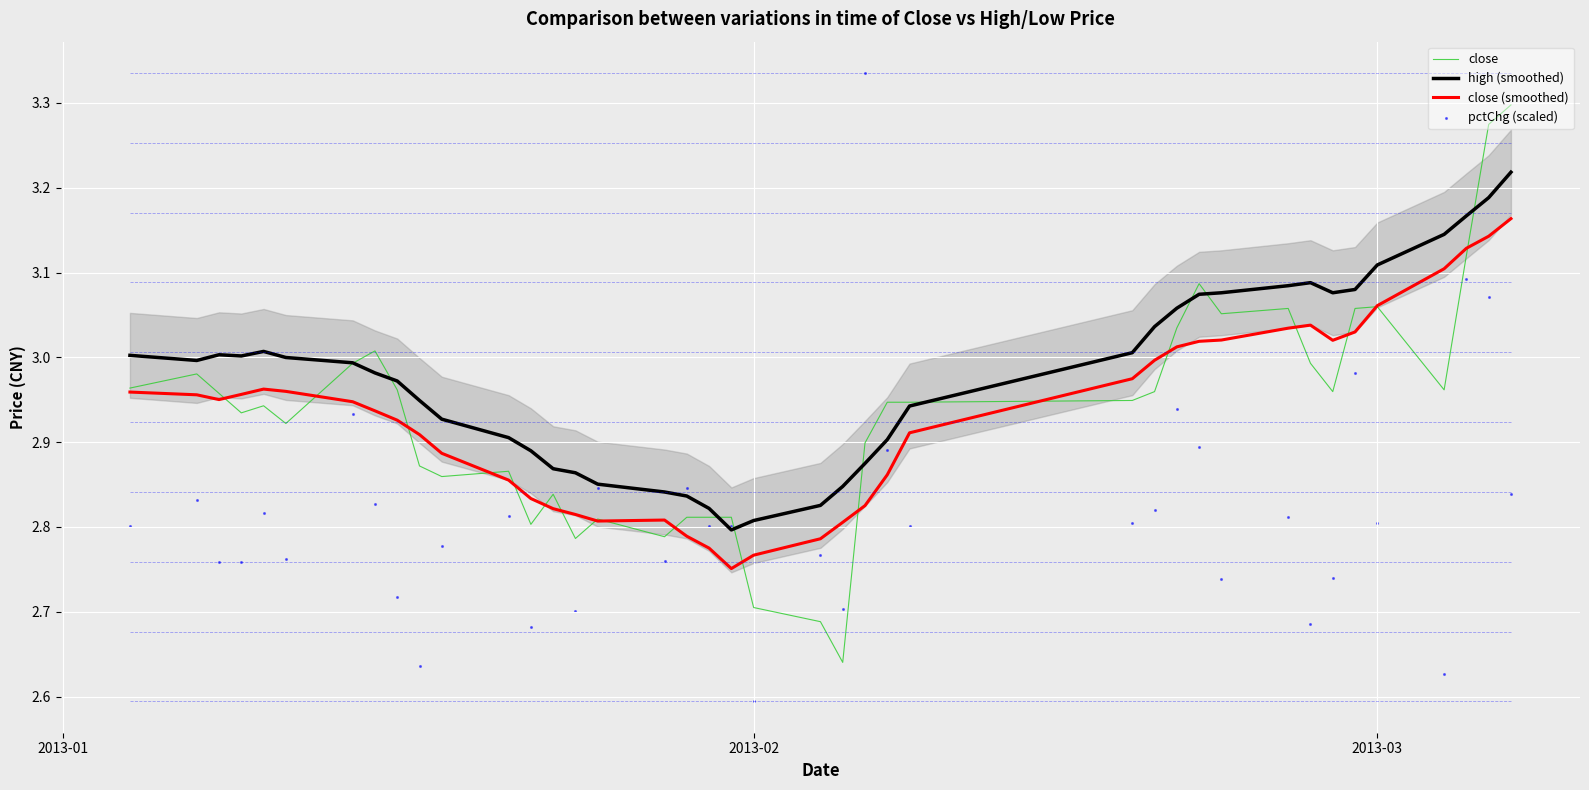

At how many categories does at least one series exceed 3?

20